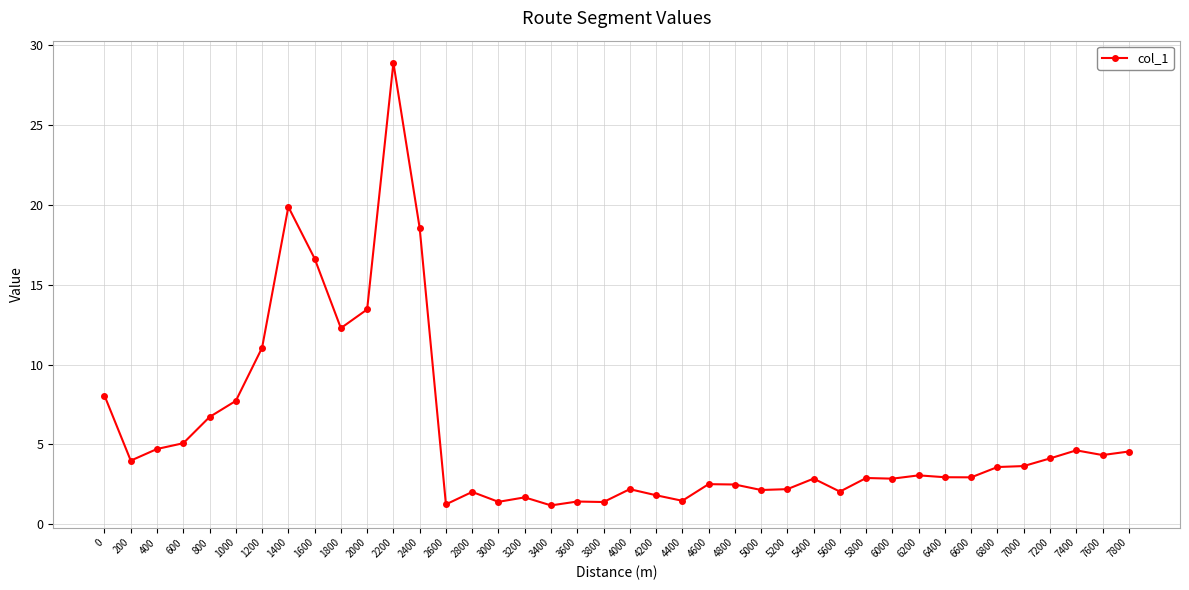

What is the minimum value shown in the chart?

1.2